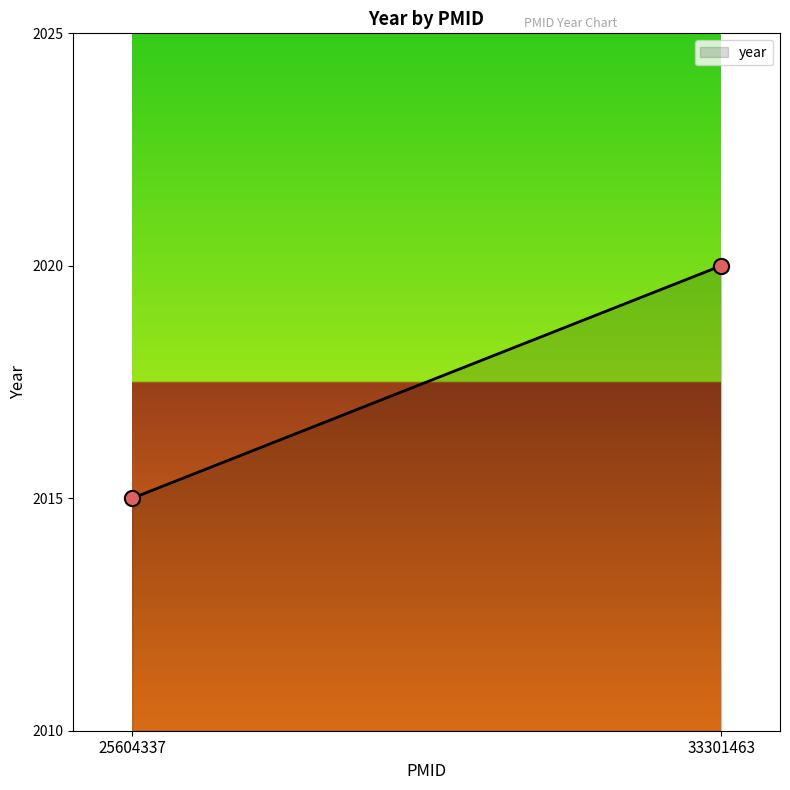

What is the range of Y values (max minus min)?

5